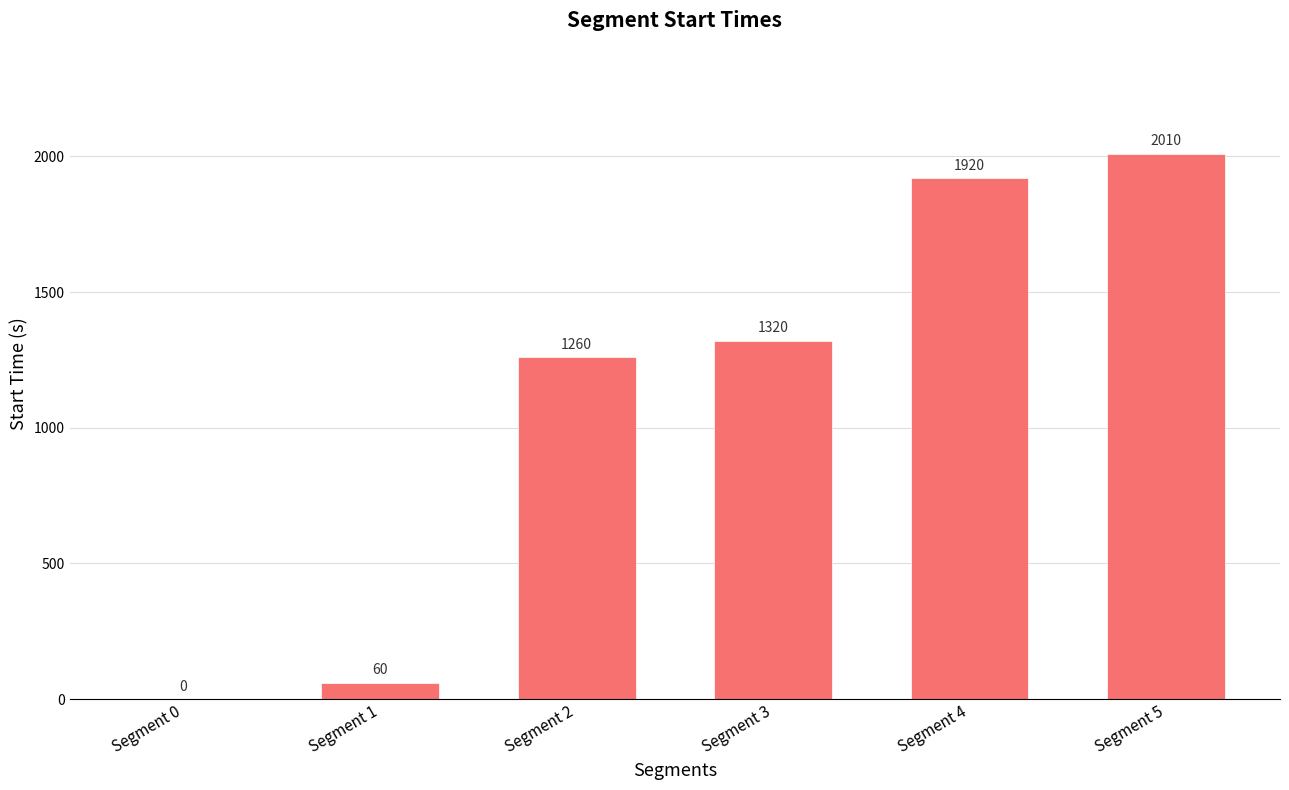

Which has a higher value, Segment 3 or Segment 2?

Segment 3